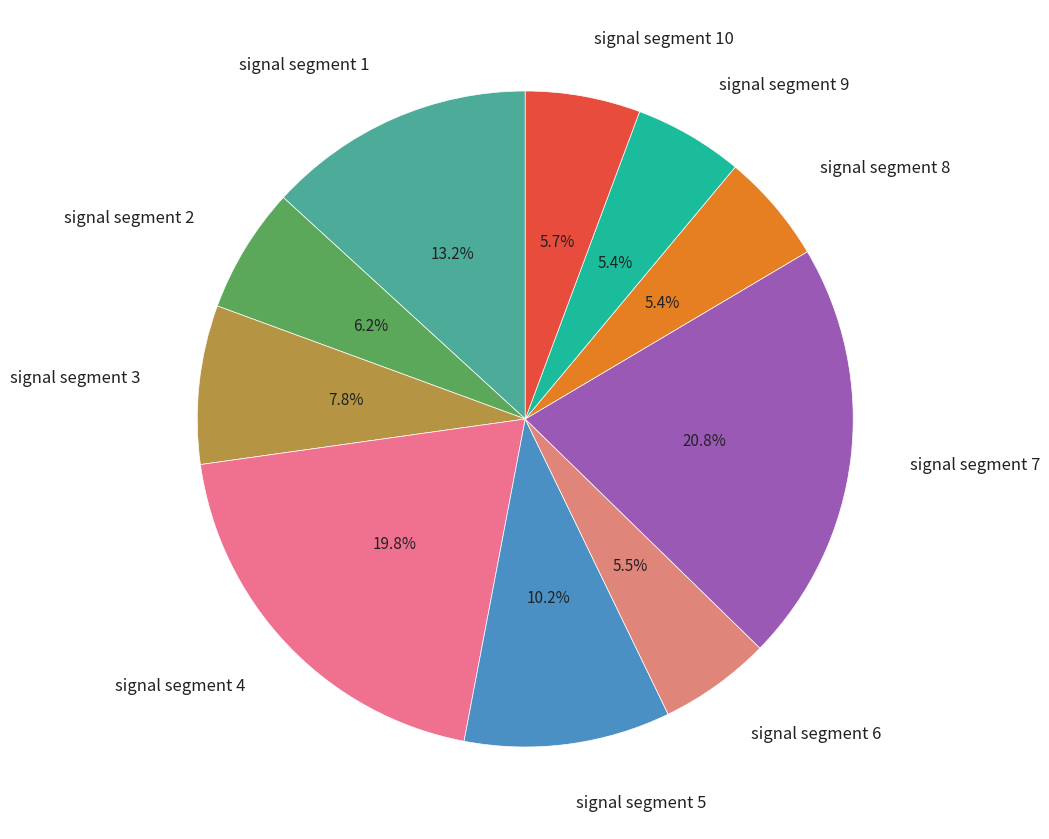

To the nearest percent, what is the difference between the largest and smallest slice percentages?

15%